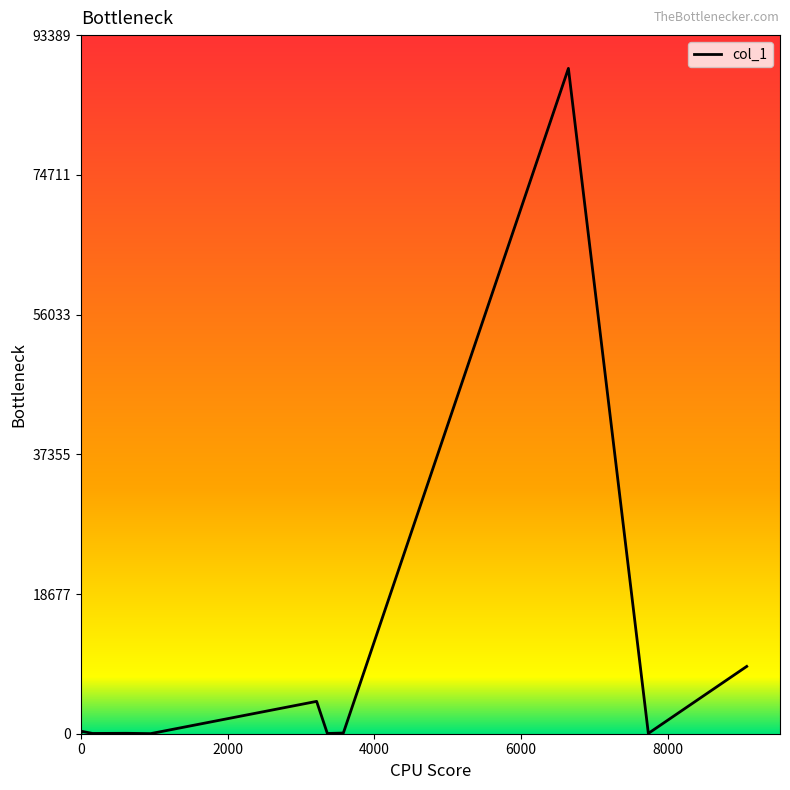

What is the difference between the maximum and minimum values?

88936